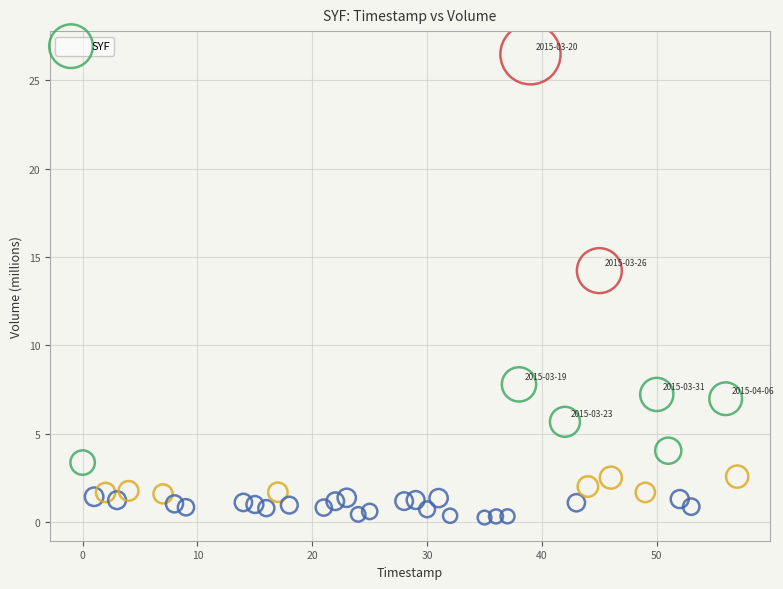

What Y value in the scatter plot is closest to 13?

14.2